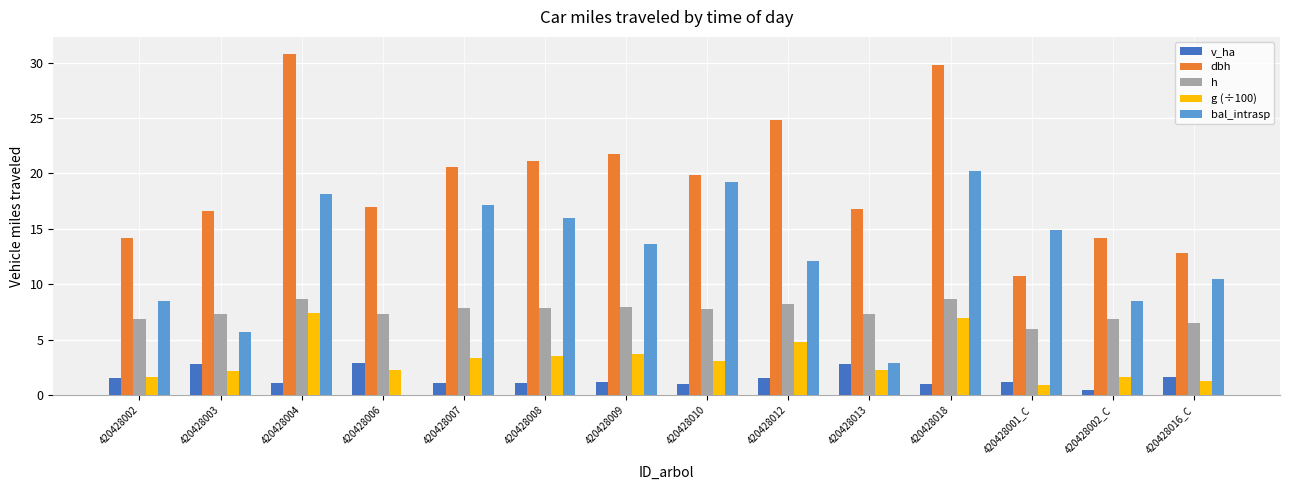

The value of bal_intrasp at 420428018 is 20.2. True or false?

True